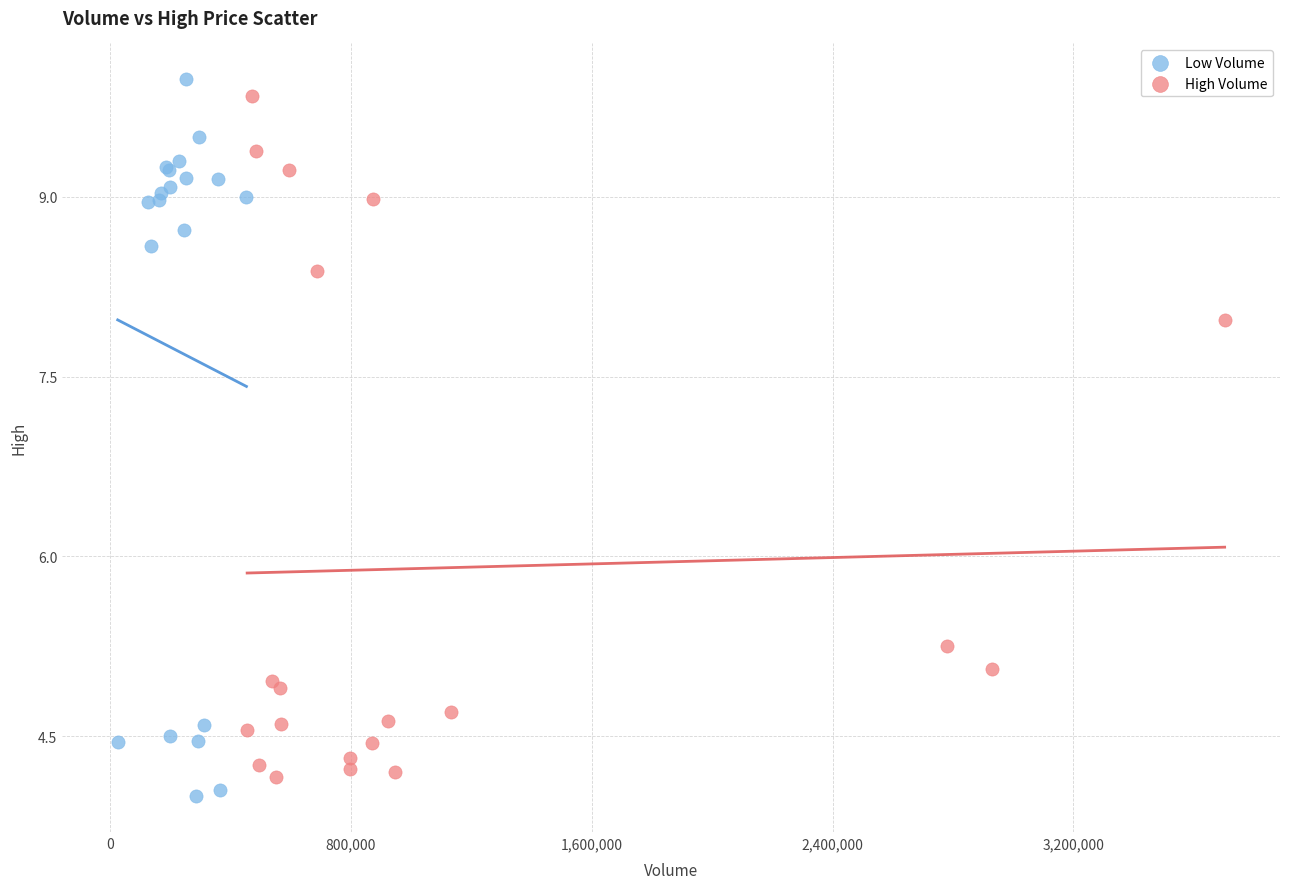

What are all the series names shown in the legend?

Low Volume, High Volume